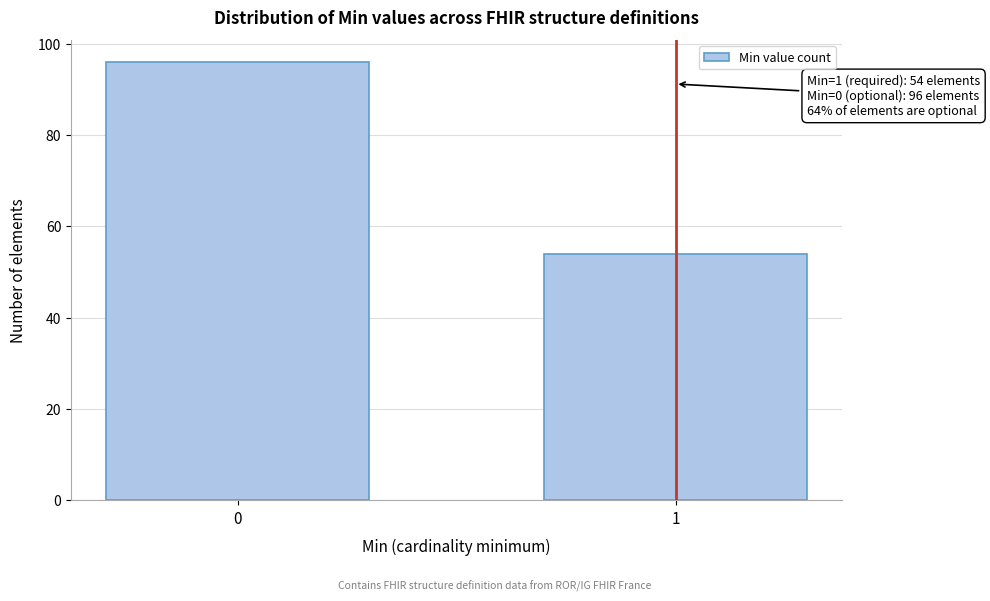

Reading left to right, list all the values displayed in this chart.

96	54